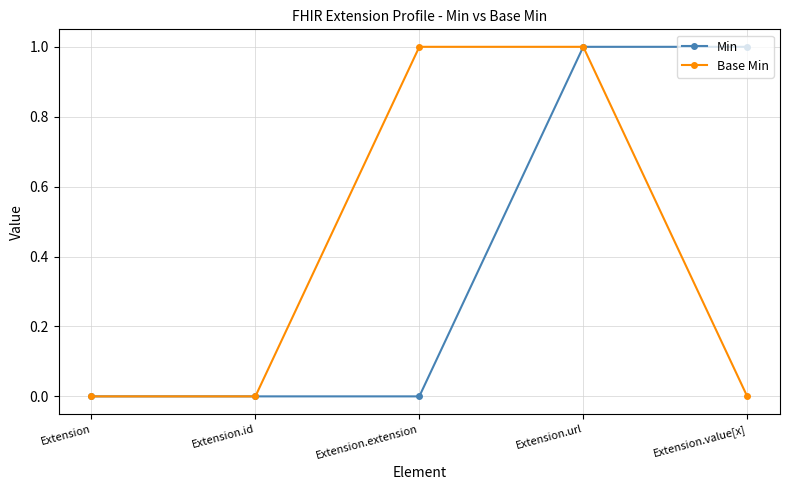

At which category is the sum across all series the highest?

Extension.url